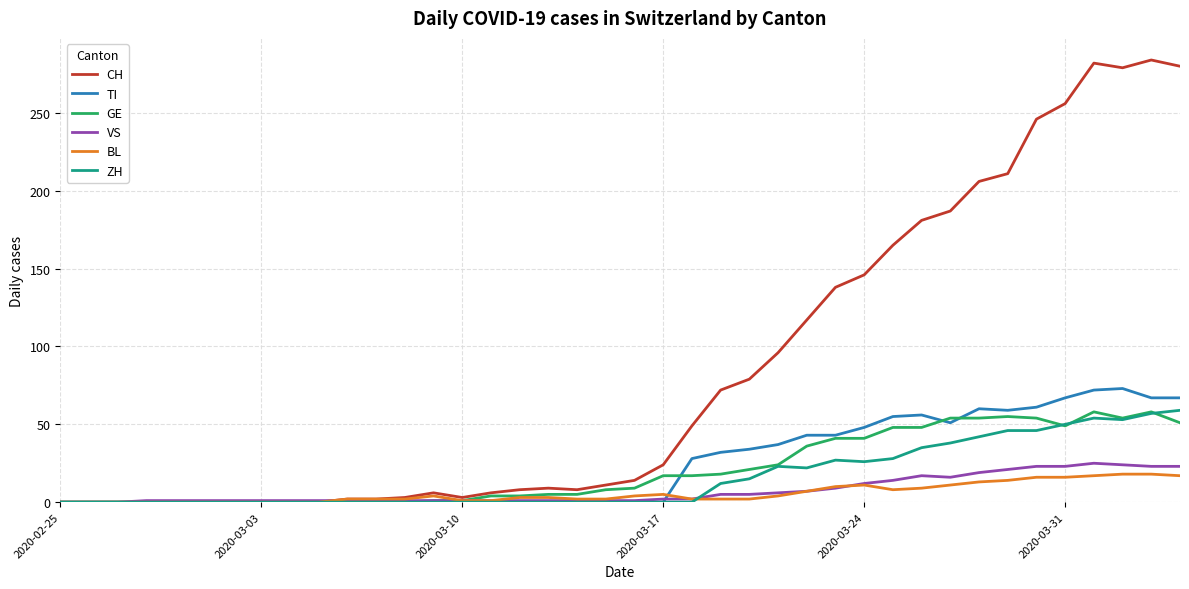

How many lines are shown in the chart?

6